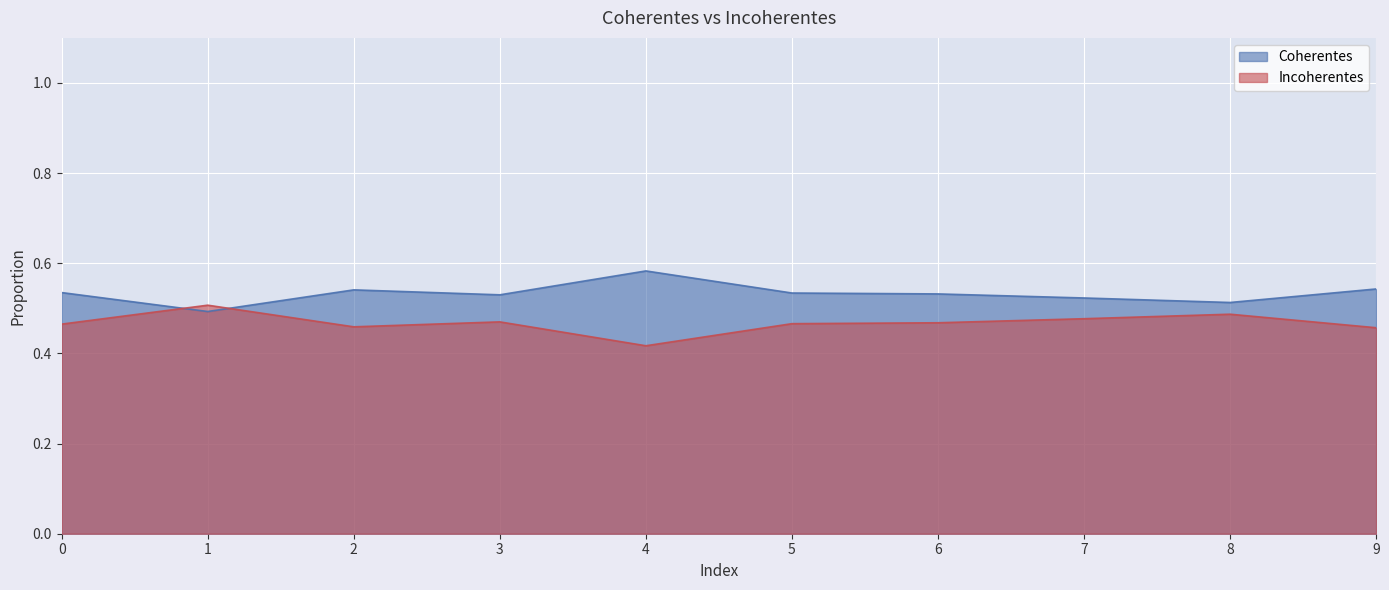

Which series changed the most between 1 and 3?

Coherentes